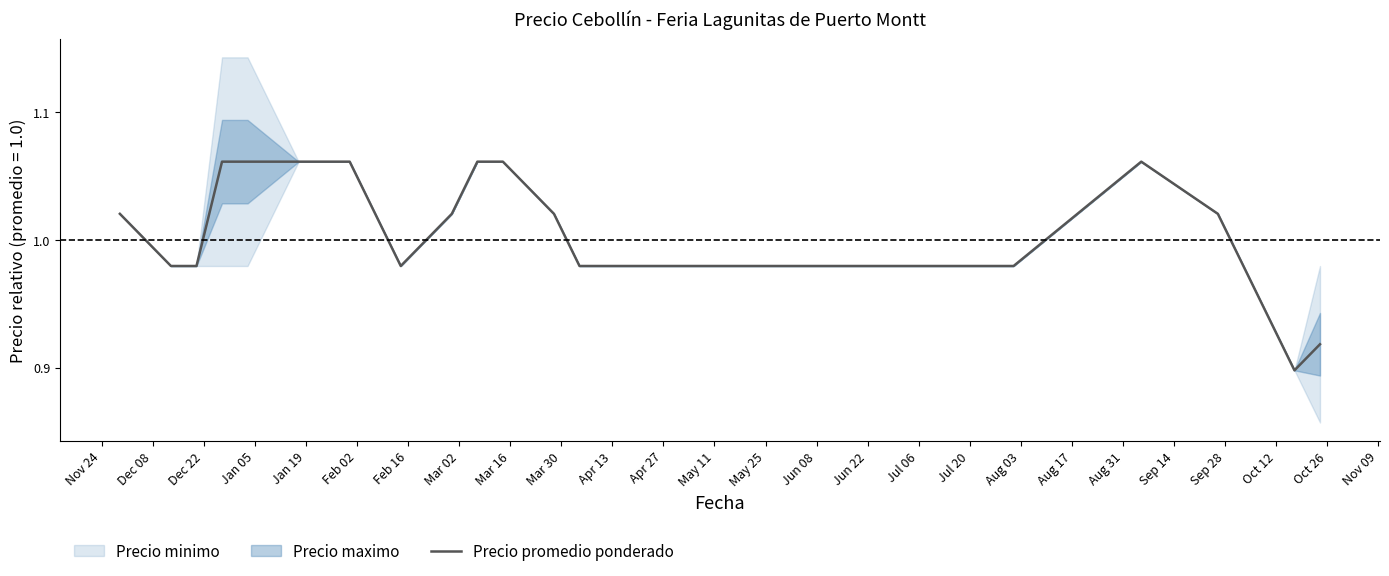

Is this an area chart (filled region under the line)?

No